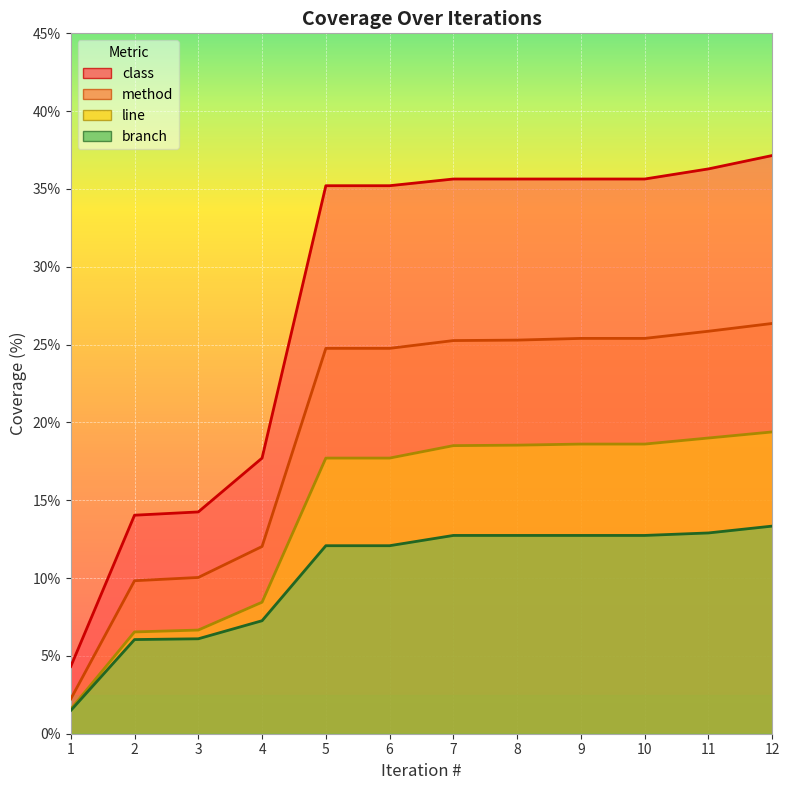

What are all the series names shown in the legend?

line, branch, method, class